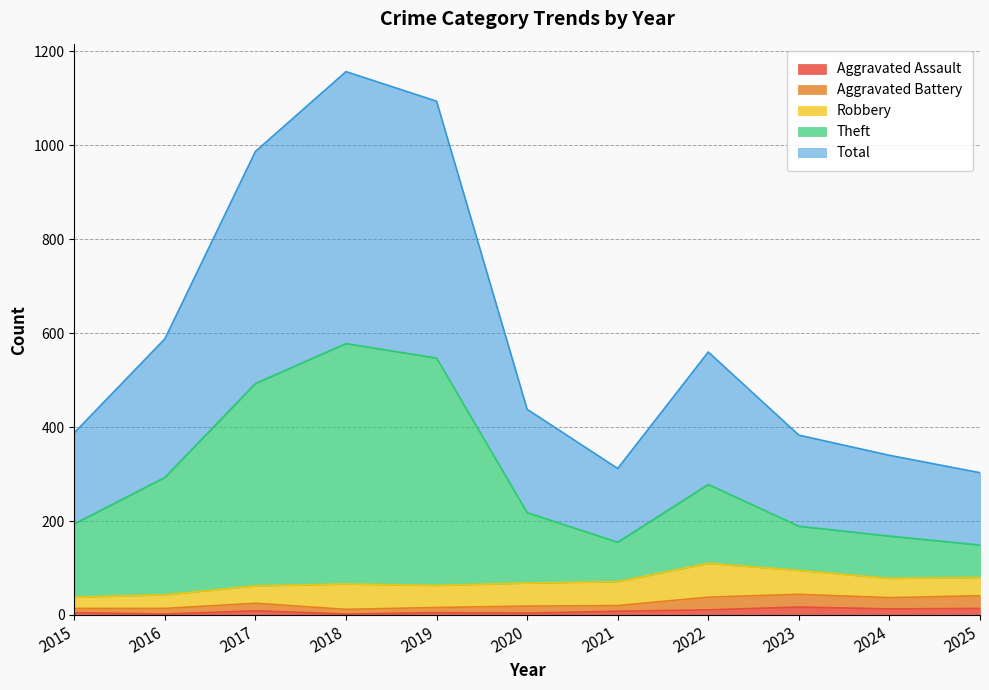

How many interior local peaks does the Theft series have?

2